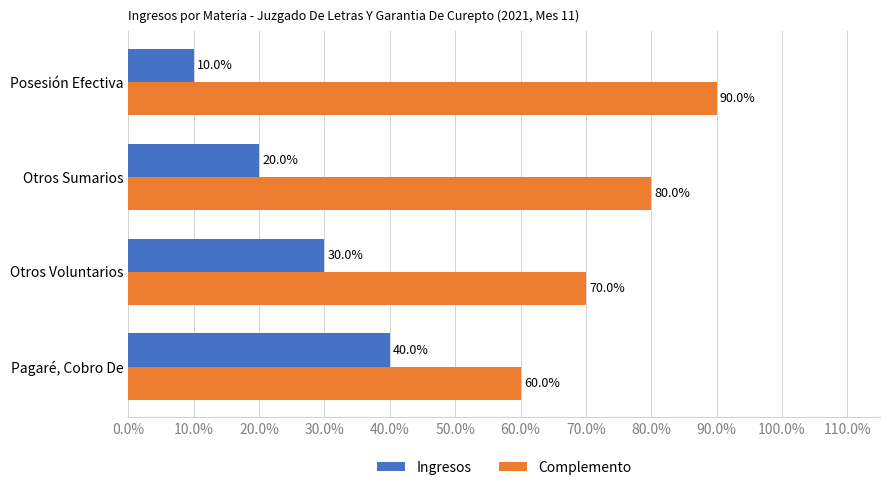

At Otros Sumarios, list the series in order from largest to smallest.

Complemento, Ingresos